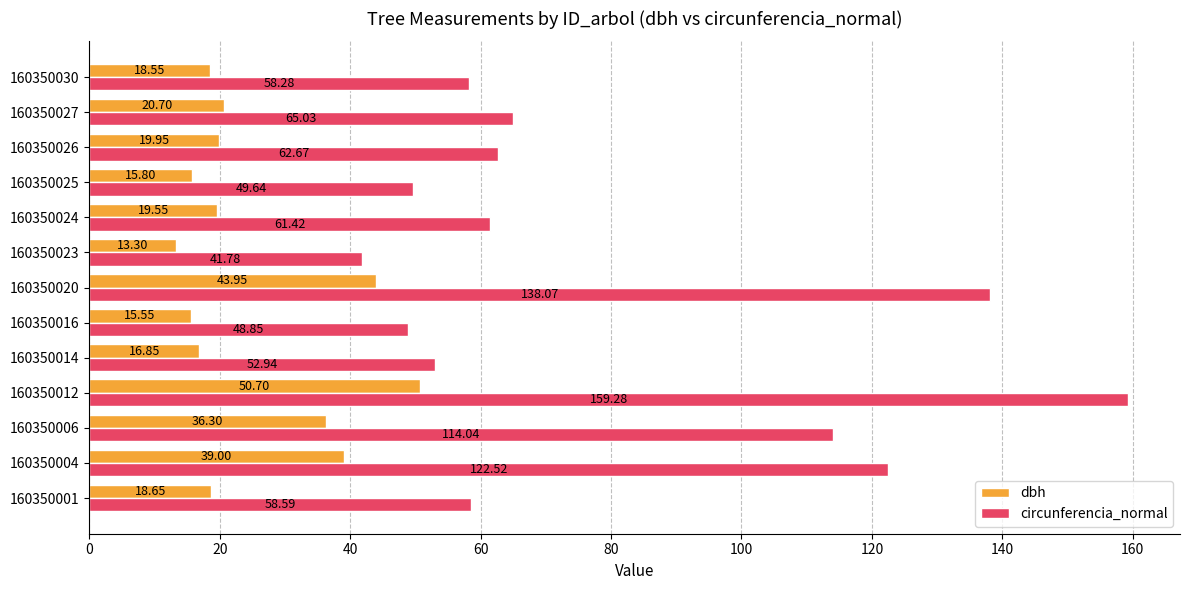

At which label does circunferencia_normal reach its minimum?

160350023